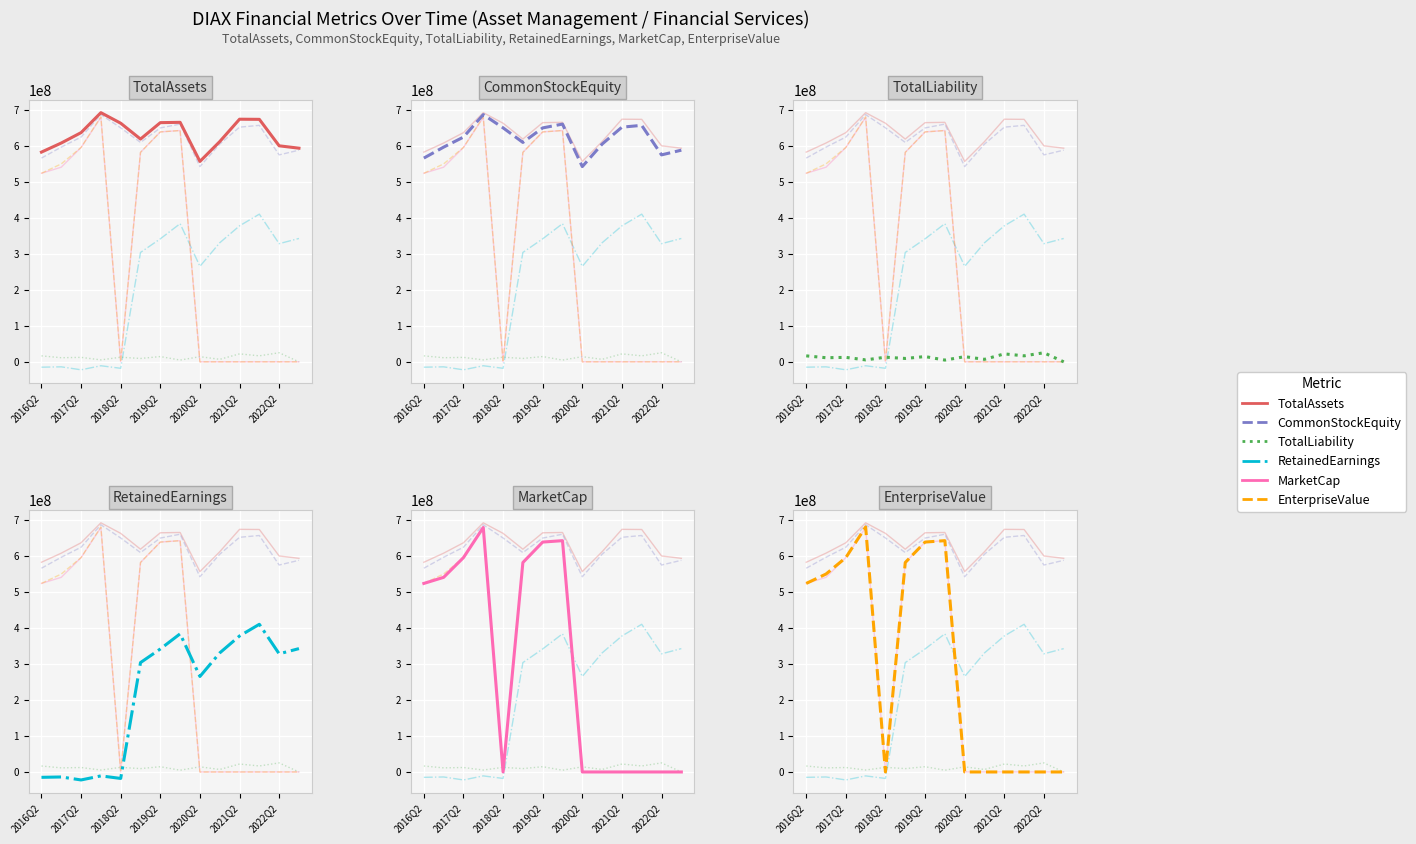

The value of RetainedEarnings at 7 is 101069097. True or false?

False